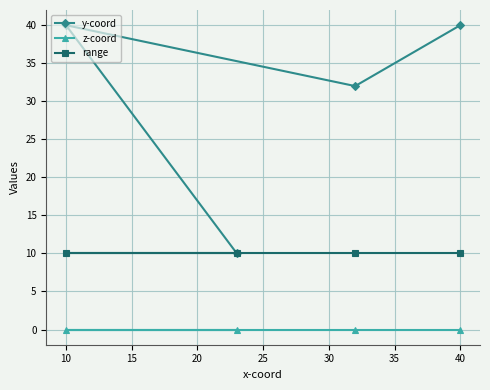

Which series has the largest range (max minus min)?

y-coord